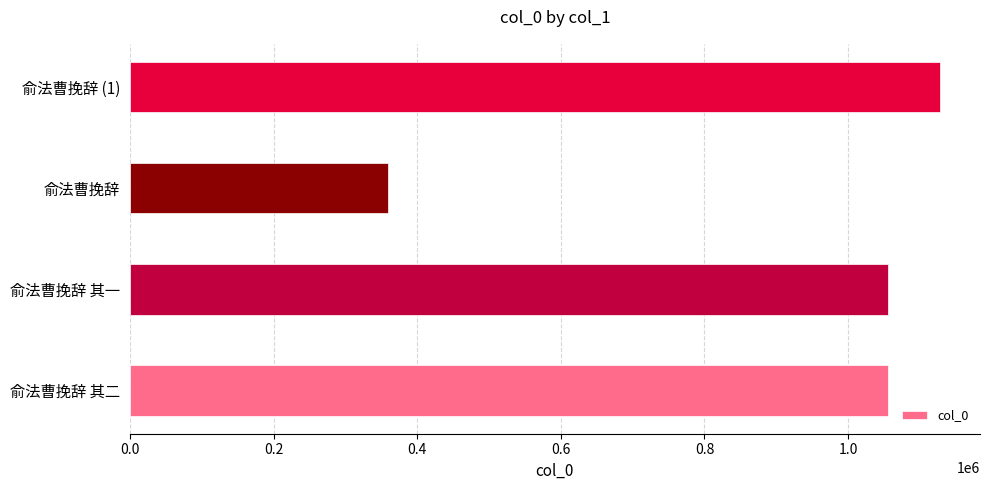

Which label corresponds to the smallest value in the chart?

俞法曹挽辞